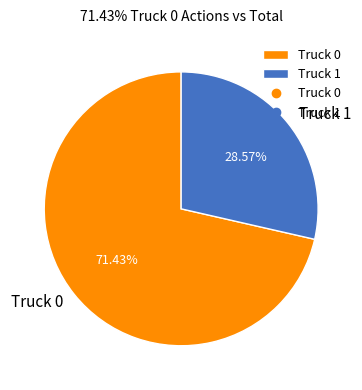

Is it true that Truck 1 is 29% of the pie?

True